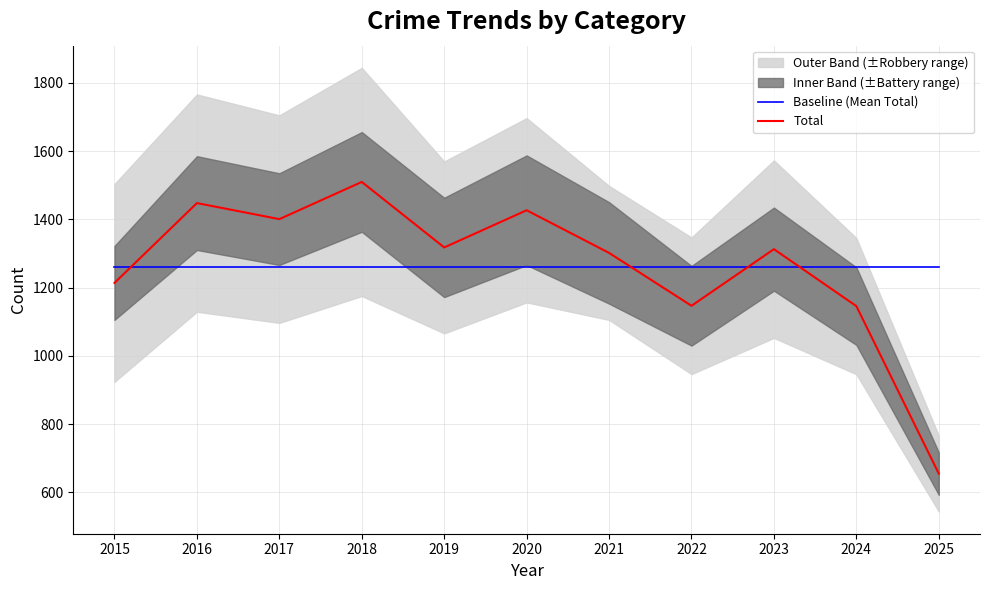

Reading right to left, what are all the values shown in this chart?

Baseline (Mean Total): 1261.9	1261.9	1261.9	1261.9	1261.9	1261.9	1261.9	1261.9	1261.9	1261.9	1261.9
Total: 655.0	1146.0	1313.0	1147.0	1302.0	1427.0	1318.0	1510.0	1401.0	1448.0	1214.0